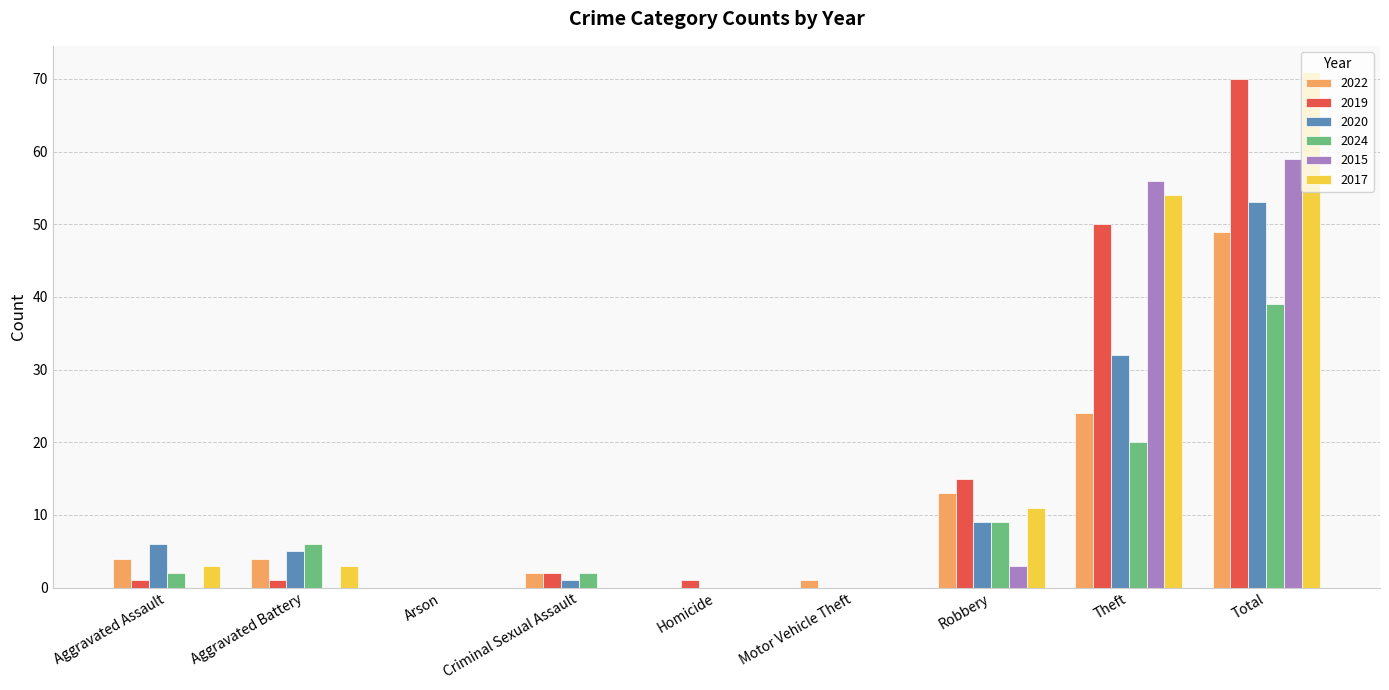

Is the value of 2019 at Aggravated Battery greater than the value of 2015 at Theft?

No